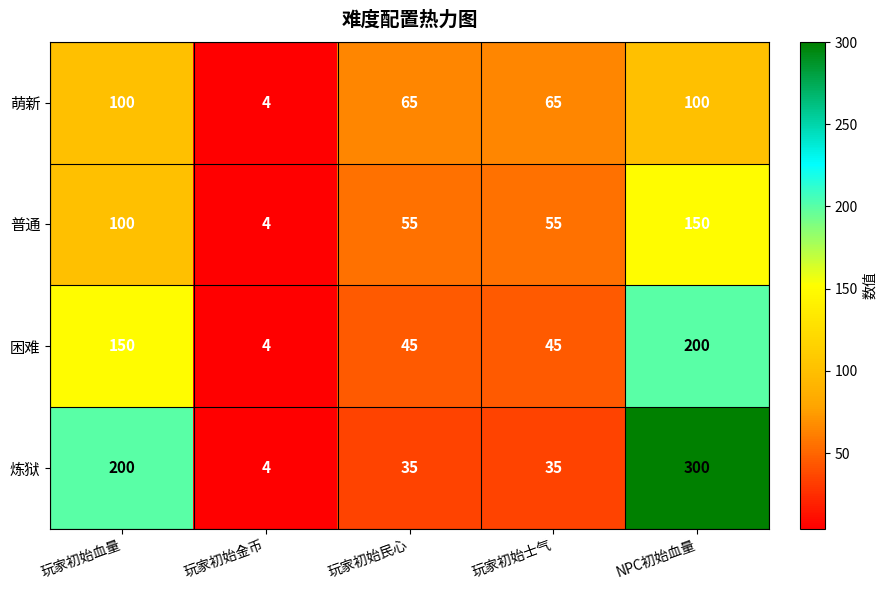

How many categories are shown in the chart?

5